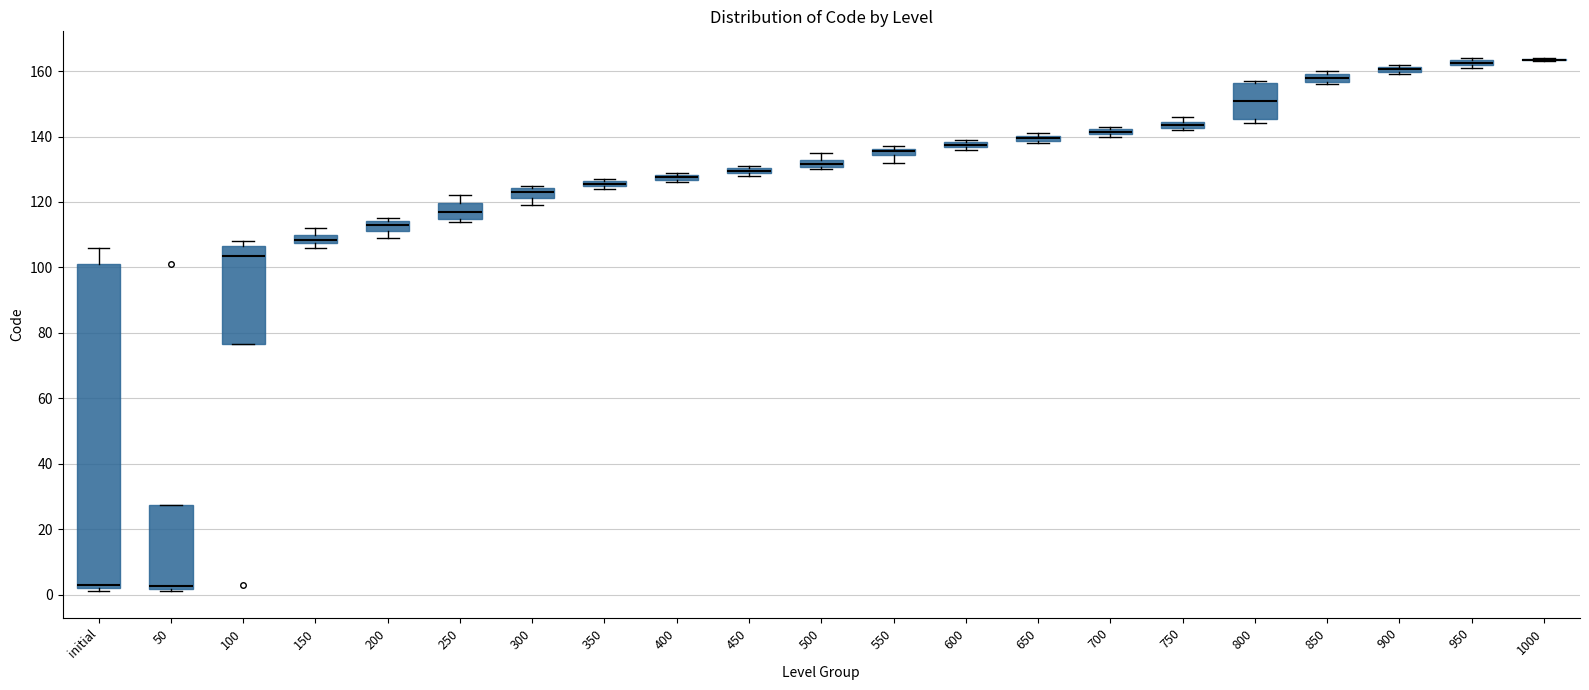

Comparing the boxes themselves (not the whiskers), which one is the tallest?

initial